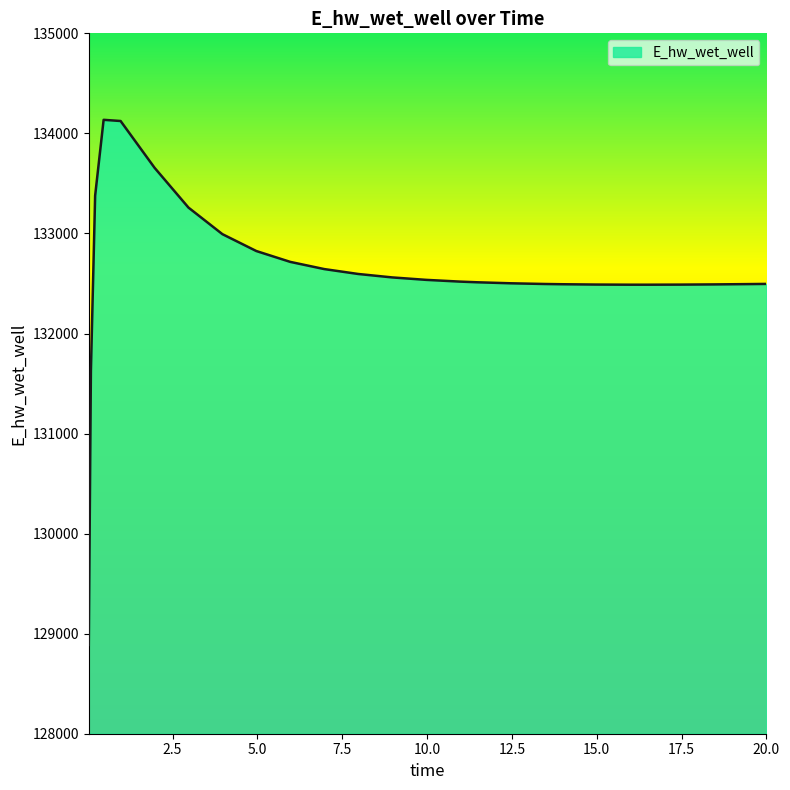

What is the minimum value shown in the chart?

128887.1